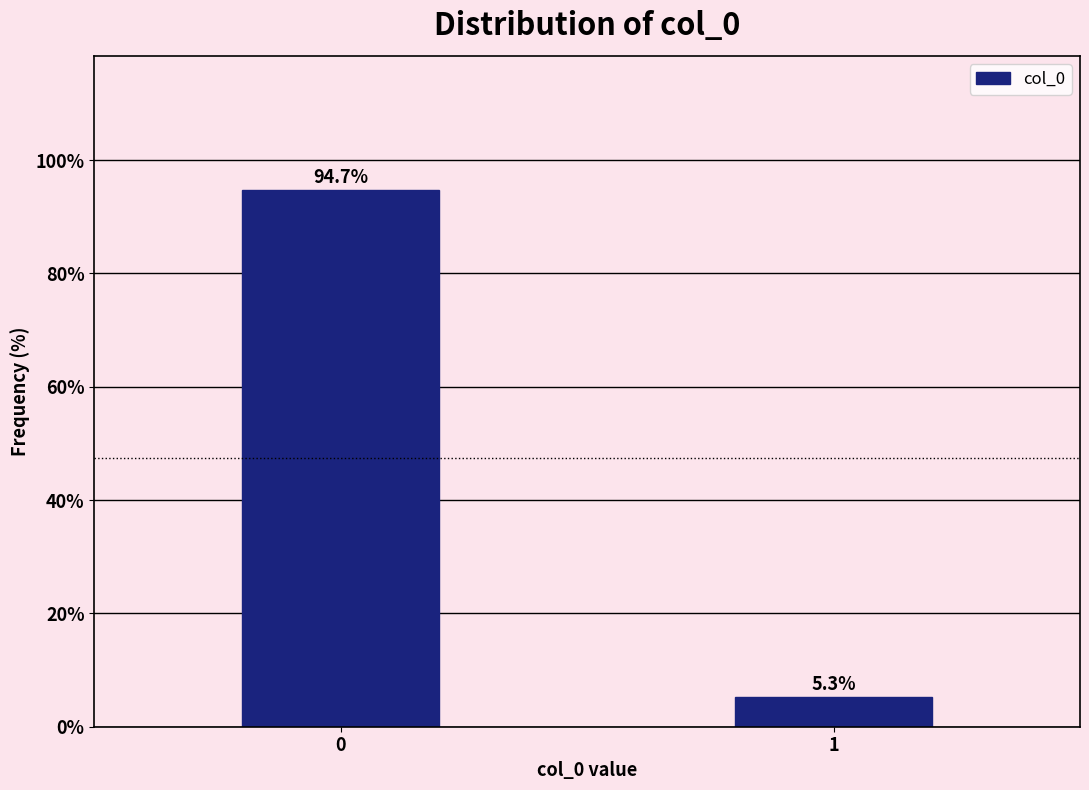

Reading left to right, list all the values displayed in this chart.

0=94.7	1=5.3